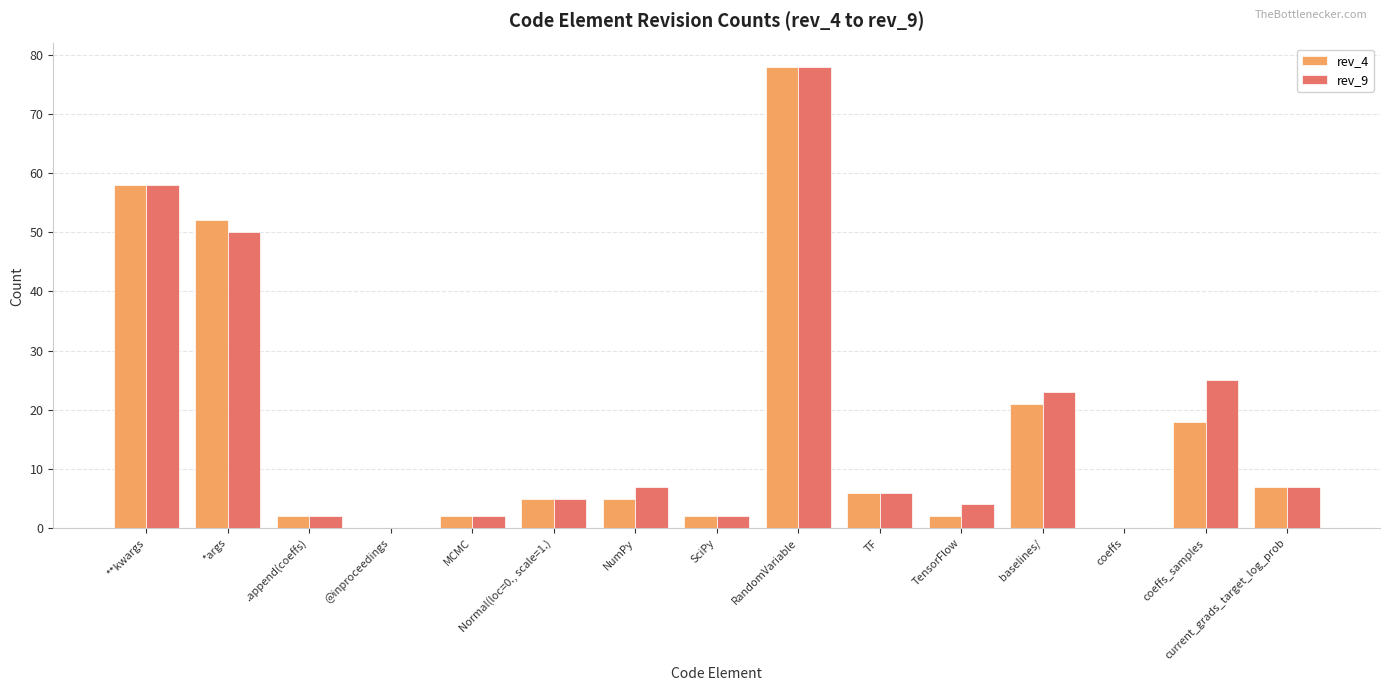

True or false: rev_4 has a value of 29 at RandomVariable.

False